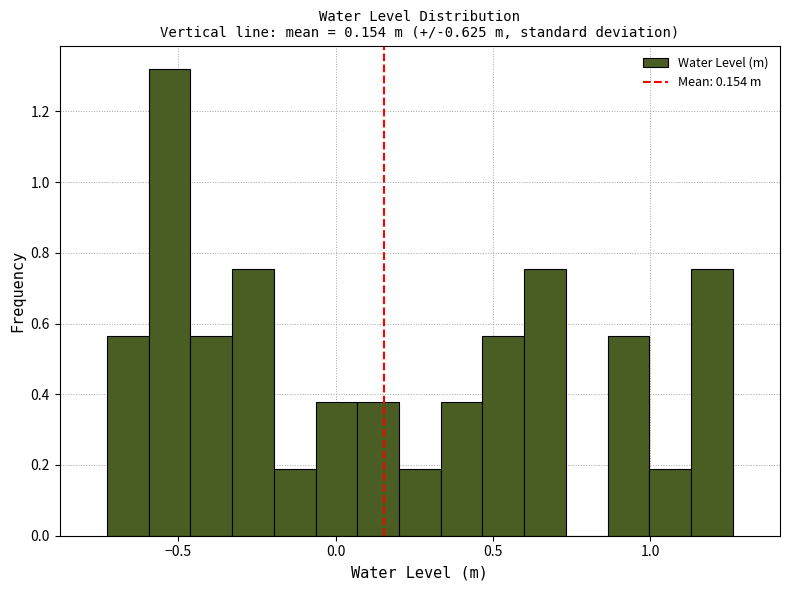

Around what value on the x-axis is the tallest bar? Give the approximate position of its centre, as read against the axis.

-0.55